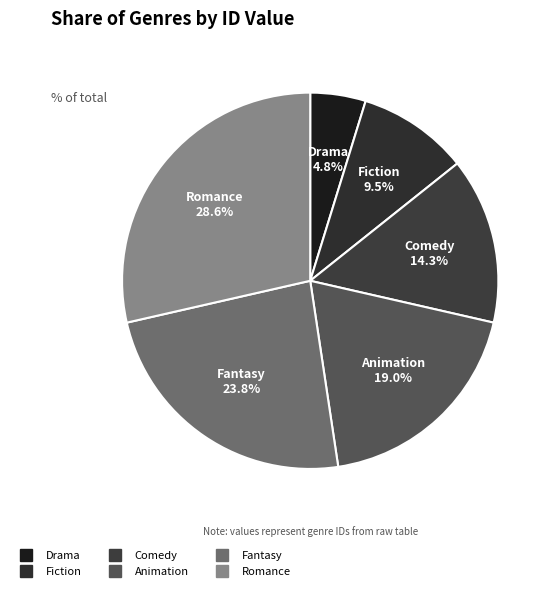

Between Animation and Drama, which is larger?

Animation